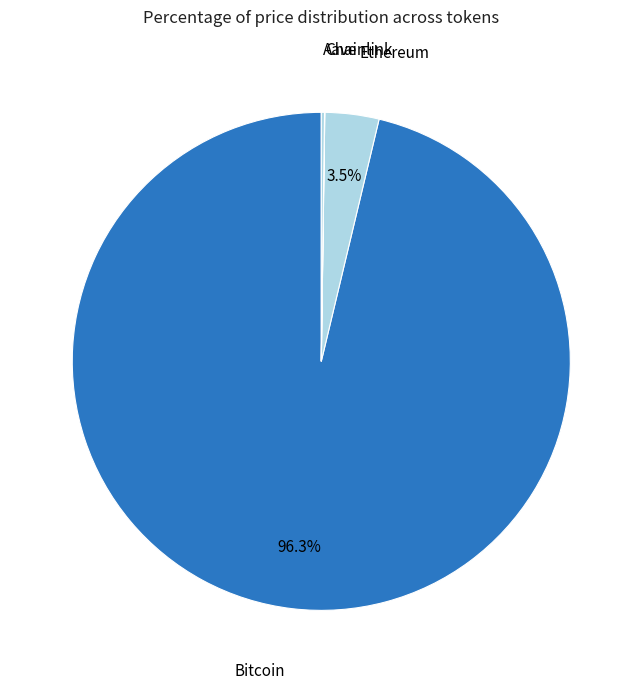

Does any single category account for the majority?

Yes